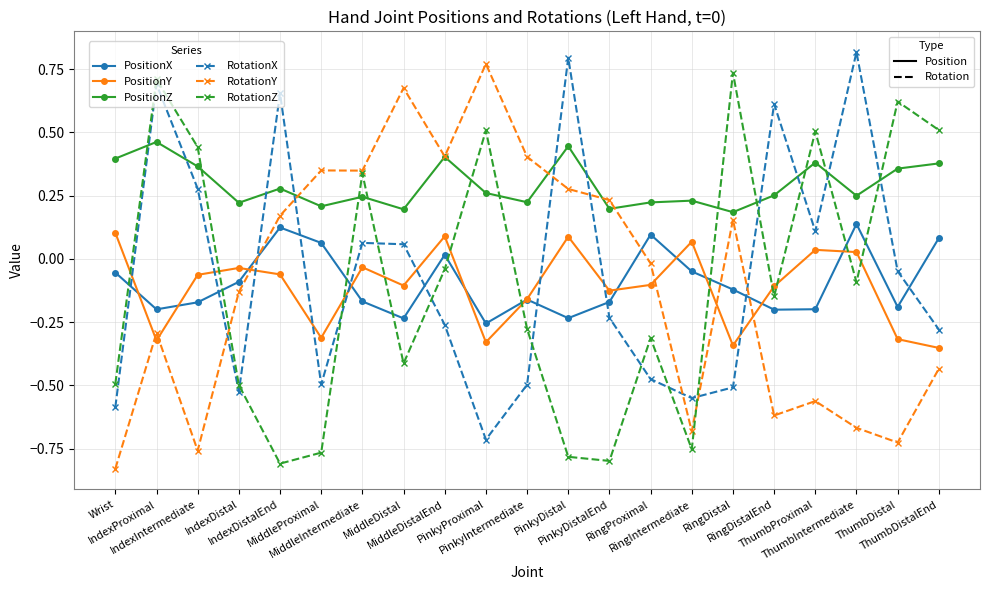

What is the maximum value shown in the chart?

0.8